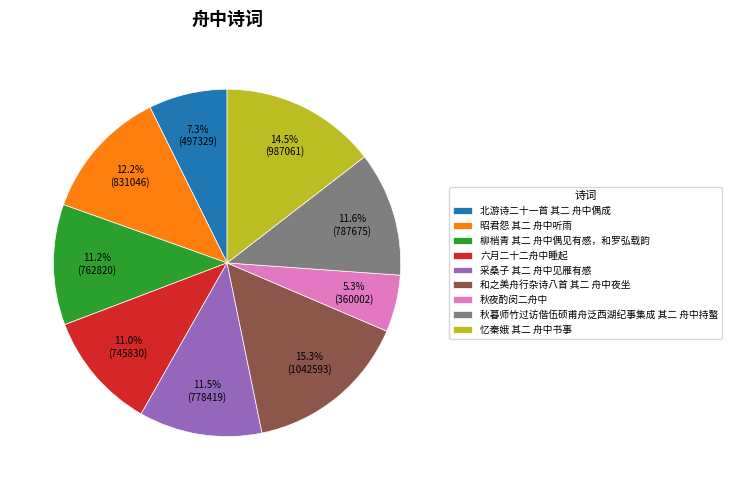

What is the largest slice in the pie chart?

和之美舟行杂诗八首 其二 舟中夜坐